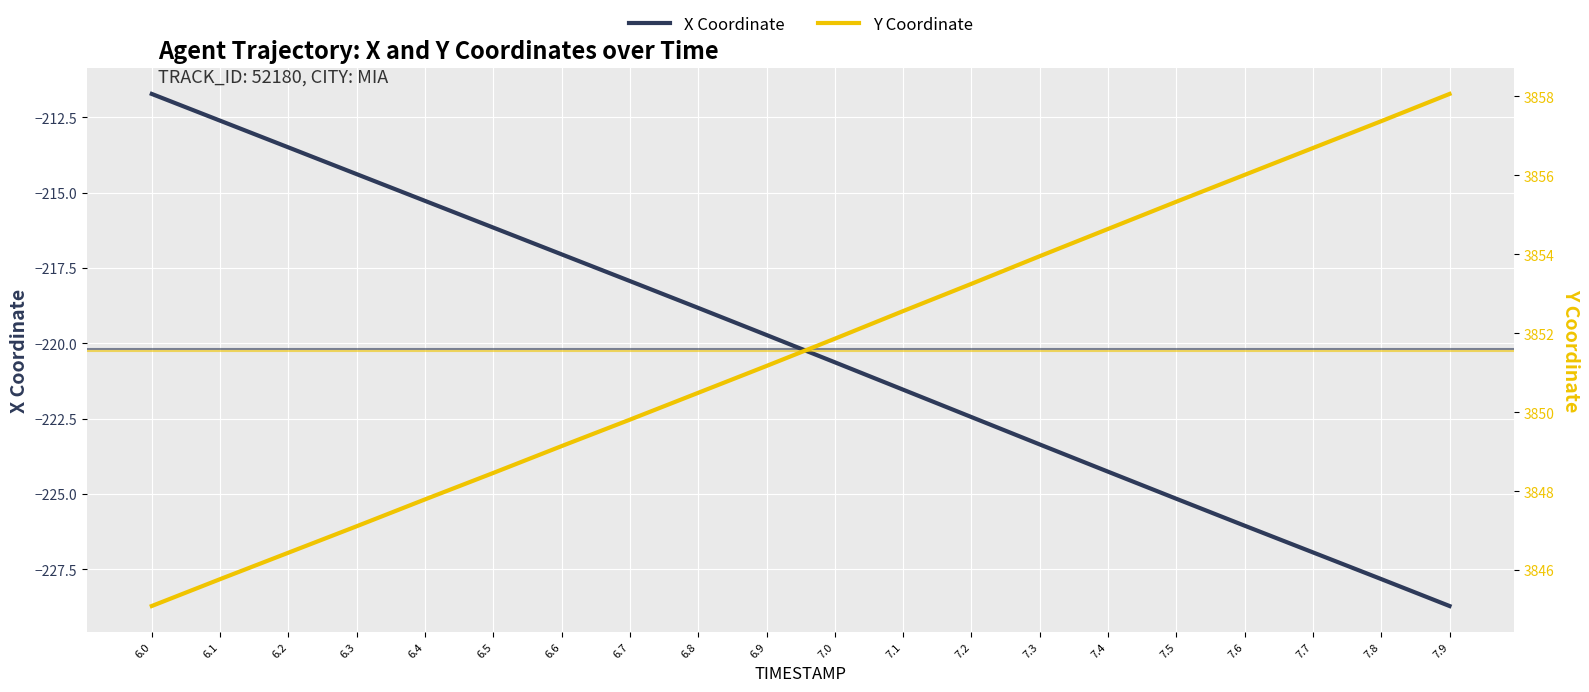

Reading left to right, extract all data points from this chart.

X Coordinate: -211.7	-212.6	-213.5	-214.4	-215.3	-216.2	-217.0	-217.9	-218.8	-219.7	-220.6	-221.5	-222.4	-223.4	-224.3	-225.2	-226.1	-226.9	-227.8	-228.7
Y Coordinate: 3845.1	3845.8	3846.4	3847.1	3847.8	3848.5	3849.1	3849.8	3850.5	3851.2	3851.9	3852.6	3853.2	3853.9	3854.6	3855.3	3856.0	3856.7	3857.4	3858.1